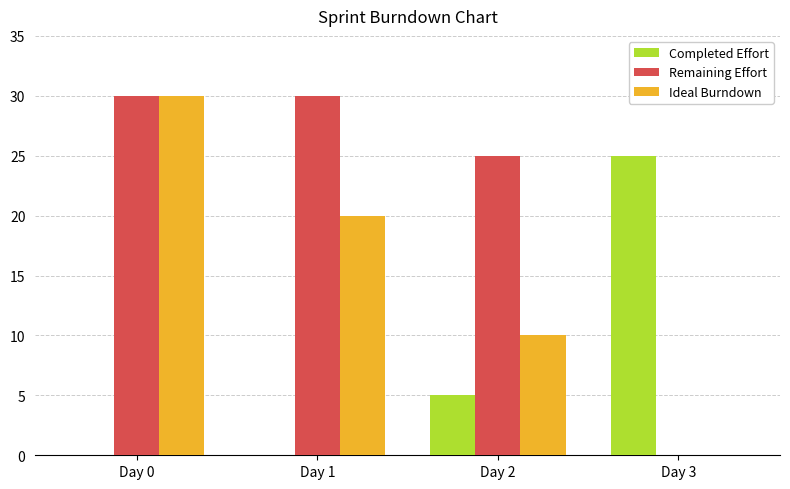

Between Day 0 and Day 2, which series saw the biggest shift?

Ideal Burndown